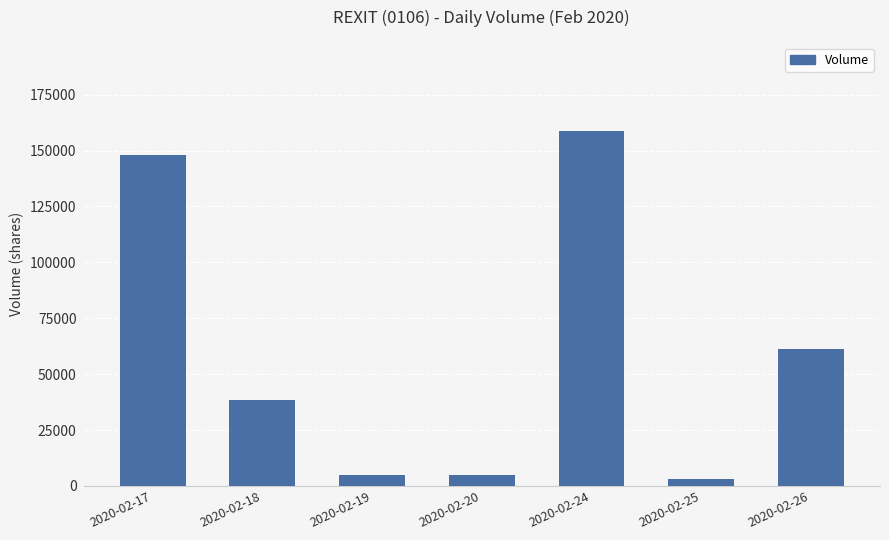

Approximately how many times larger is the value at 2020-02-17 compared to 2020-02-18?

3.8